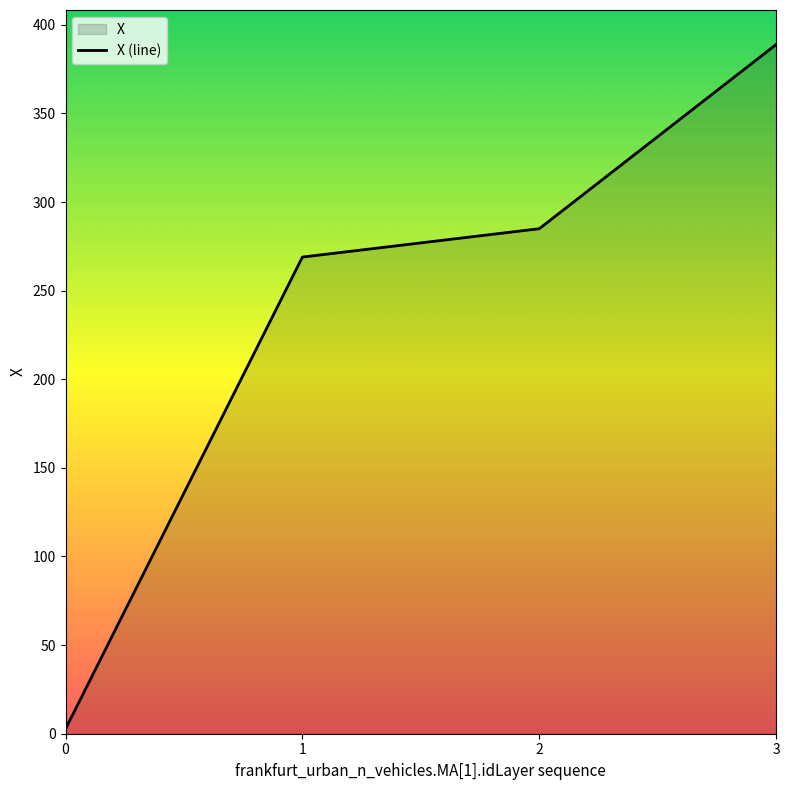

What is the sum of all values?

945.5